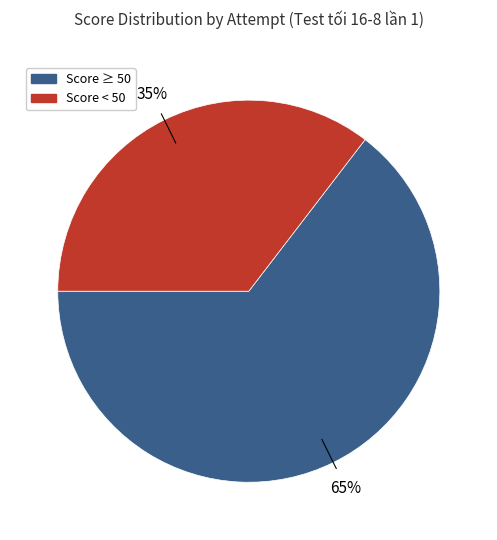

To the nearest percent, what is the average slice percentage?

50%